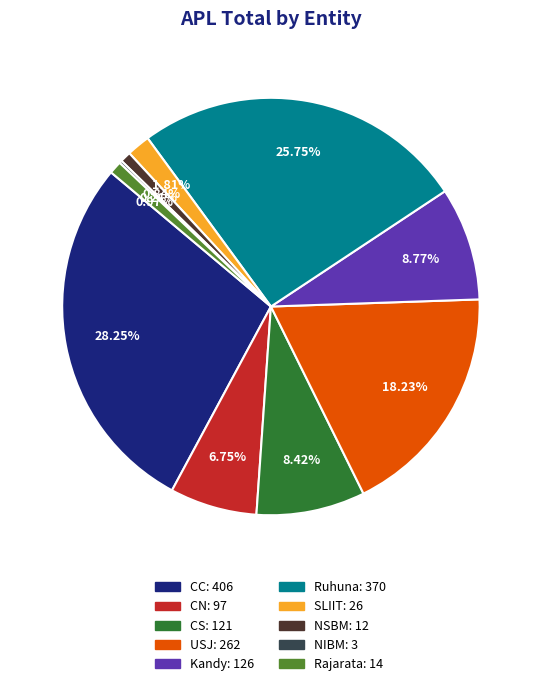

Does USJ account for over 50% of the chart?

No